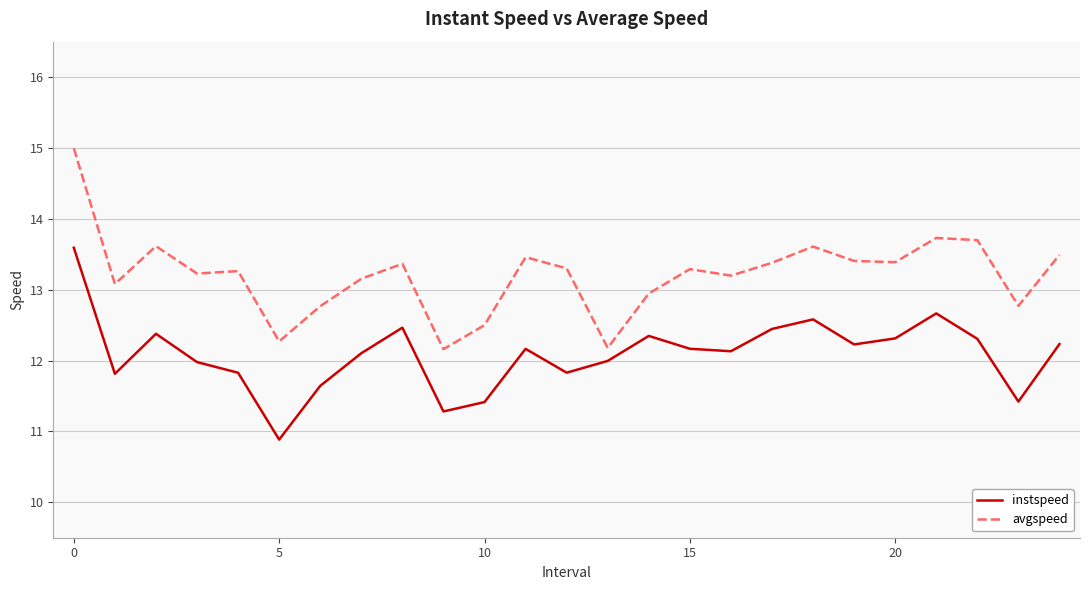

Which series has the largest range (max minus min)?

avgspeed